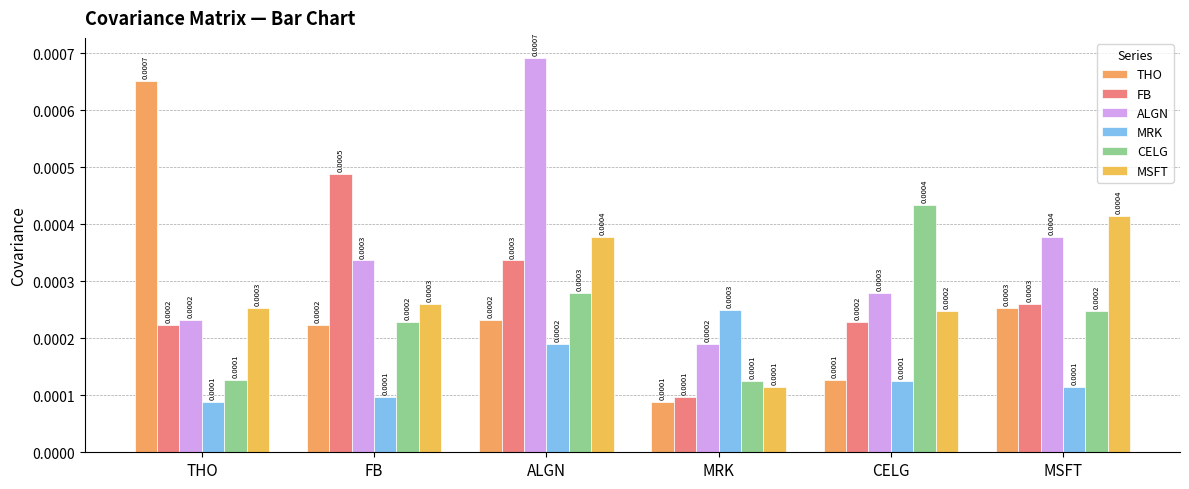

Which has a higher value, ALGN or FB?

ALGN